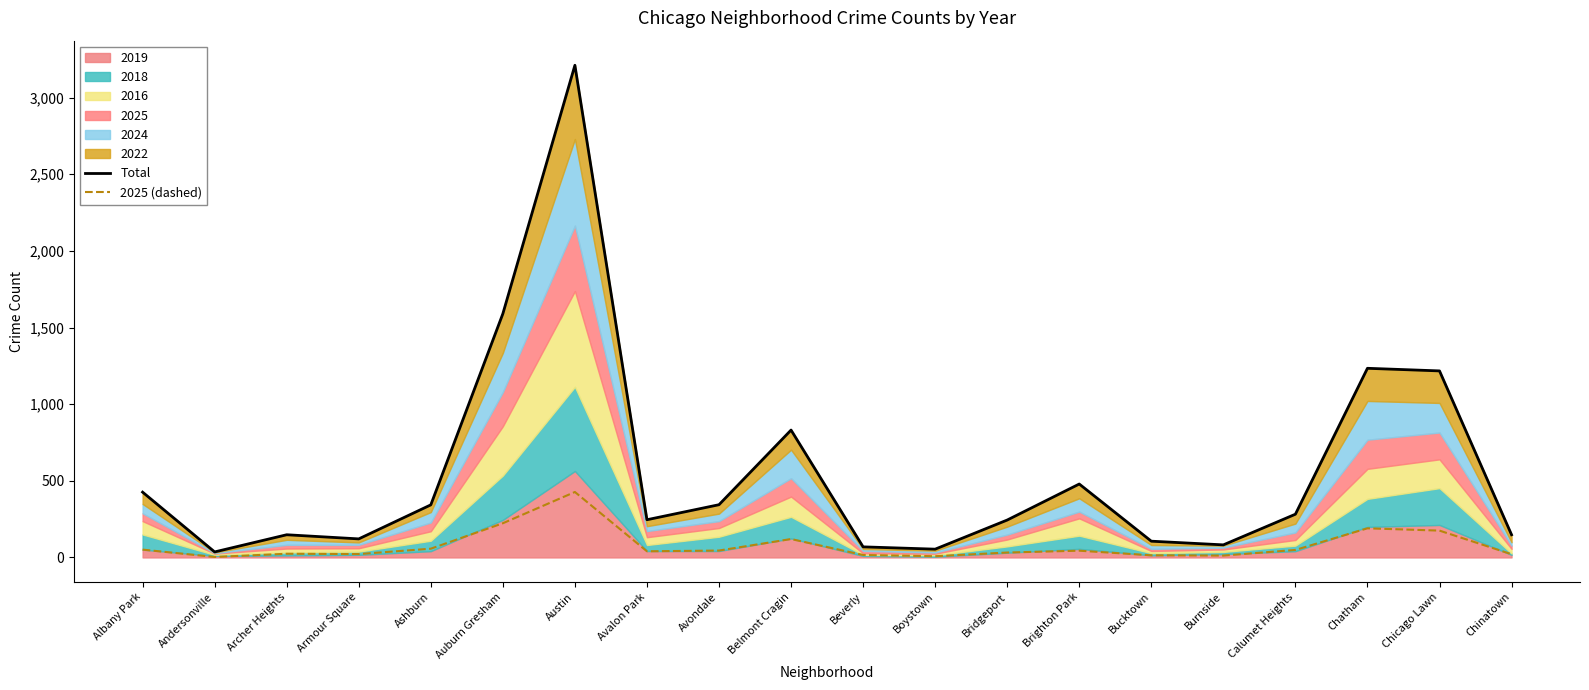

True or false: 2025 (dashed) and Total intersect in this chart.

False